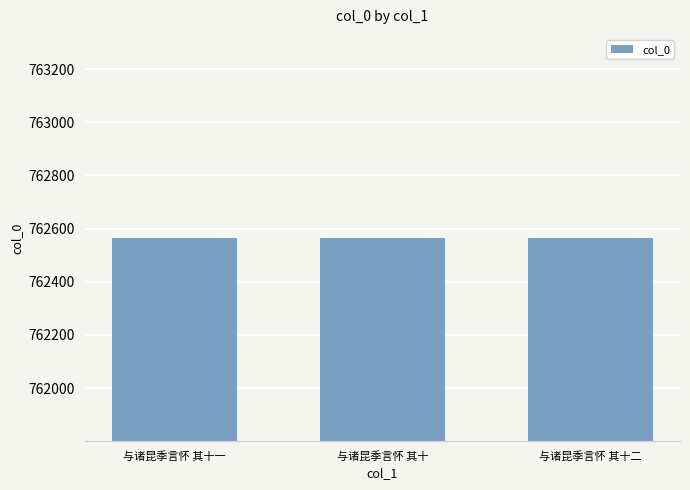

The value at 与诸昆季言怀 其十一 is 762565. True or false?

True